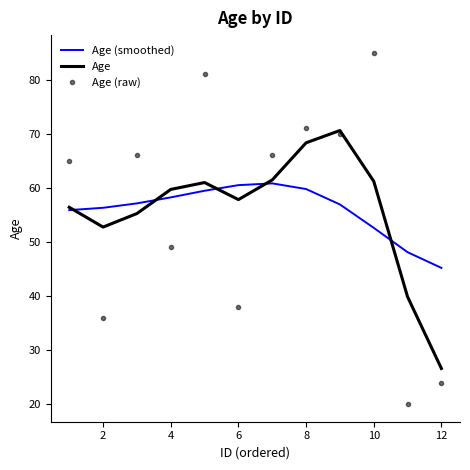

What is the greatest value displayed?

85.0